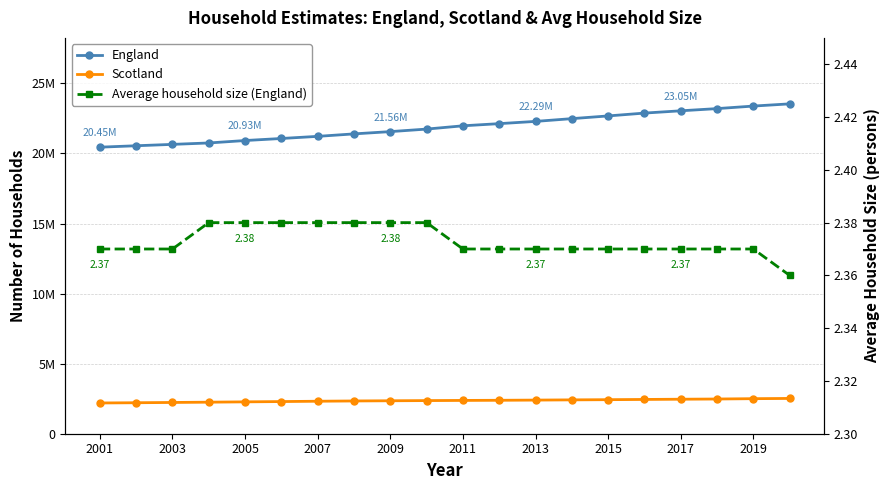

True or false: Scotland has a value of 3748992.6 at 2003.

False